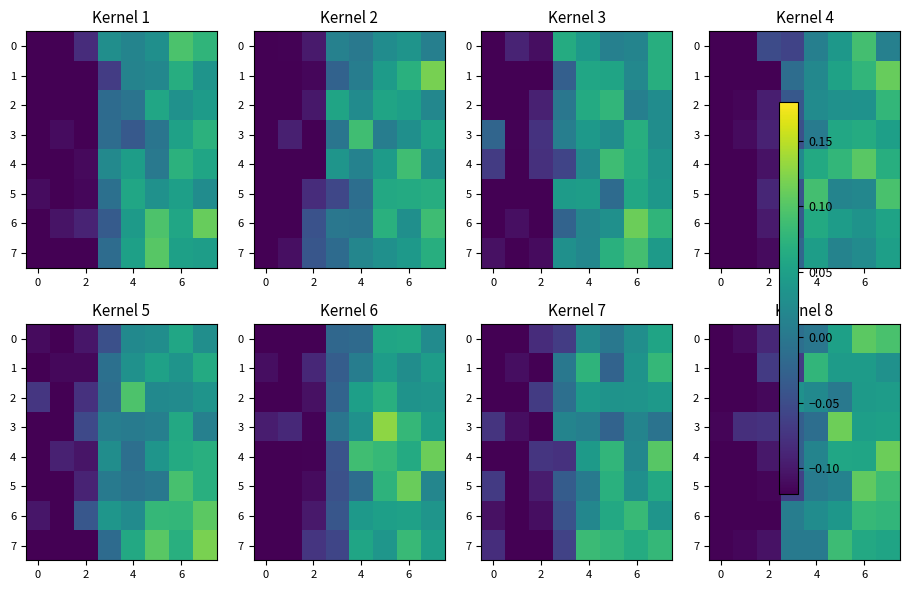

What is the sum of all 1 values?

-0.2